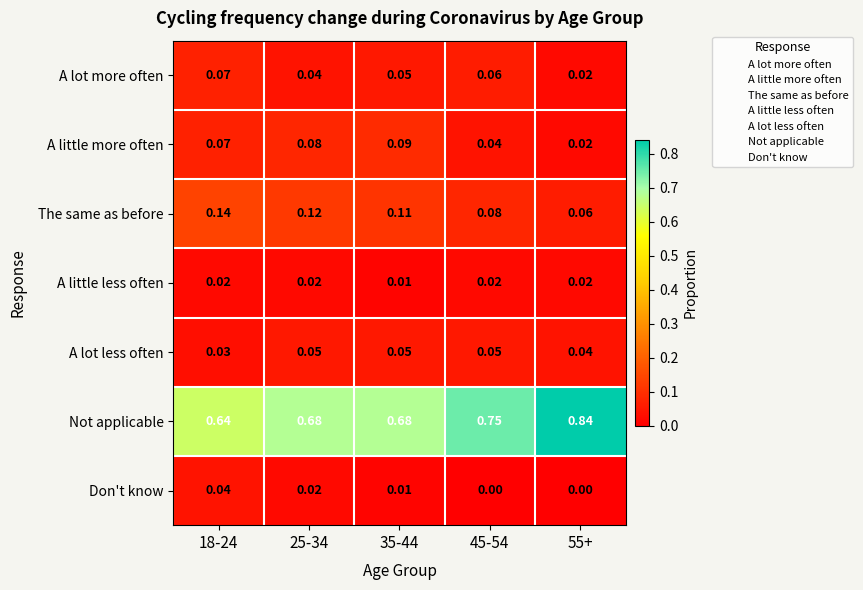

Rank the series by their maximum value, from highest to lowest.

Not applicable, The same as before, A little more often, A lot more often, A lot less often, Don't know, A little less often